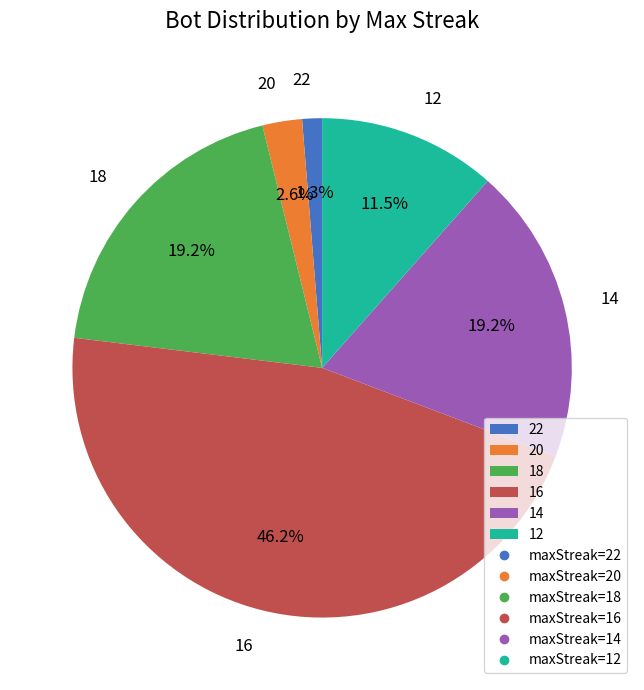

Does any single category account for the majority?

No